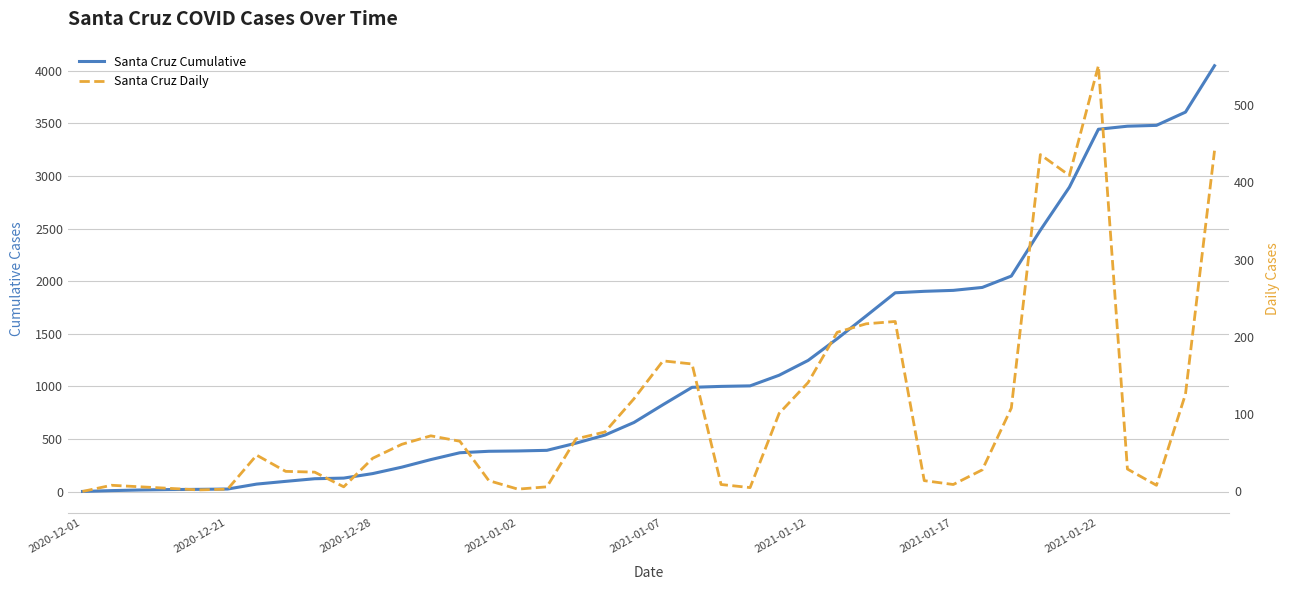

Which has a higher value, 2021-01-02 or 18?

18